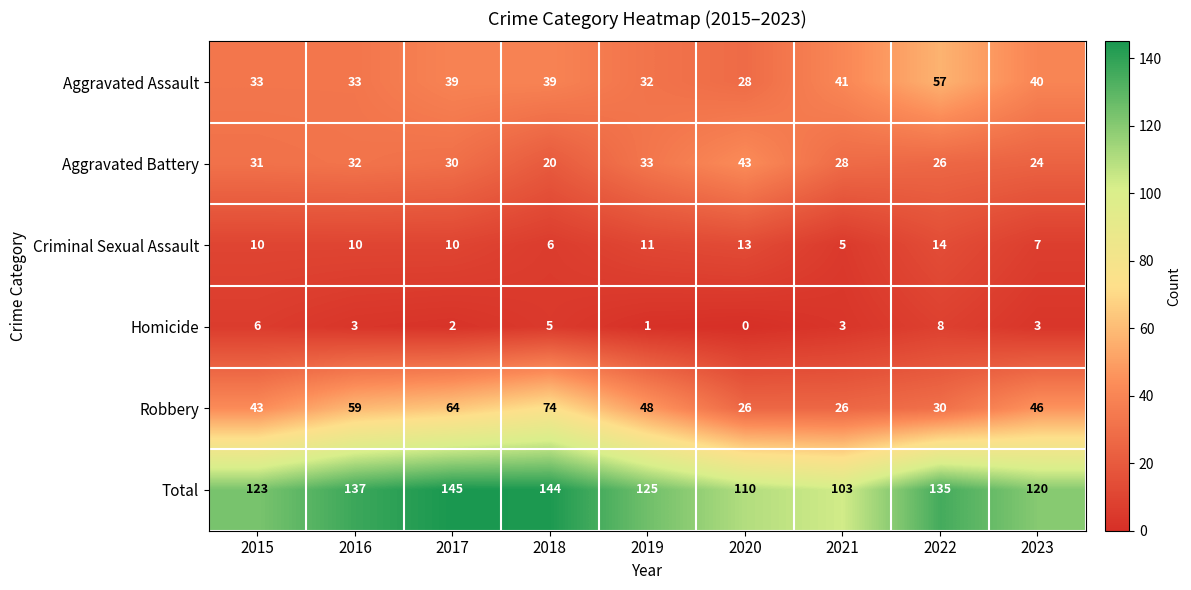

Which label corresponds to the smallest value in the chart?

2020